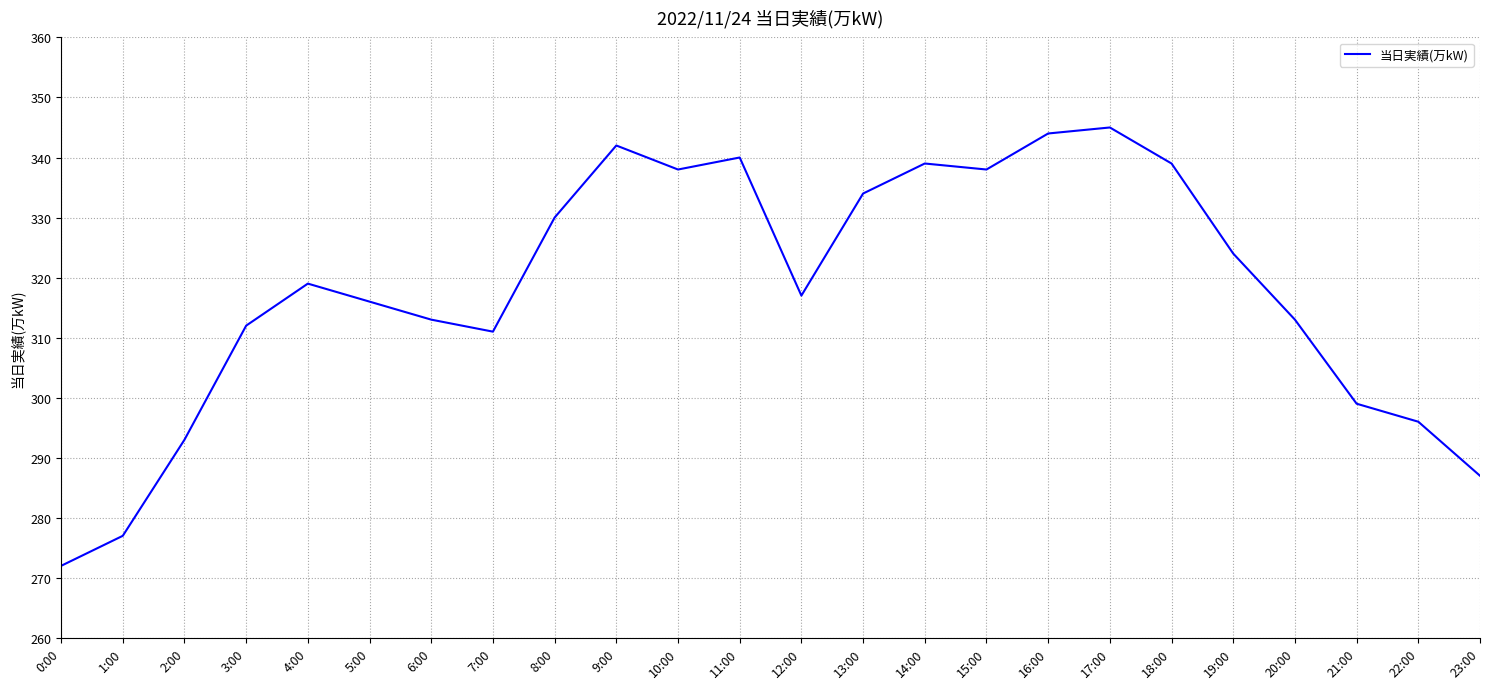

Where is the data nearest to the value 308?

7:00